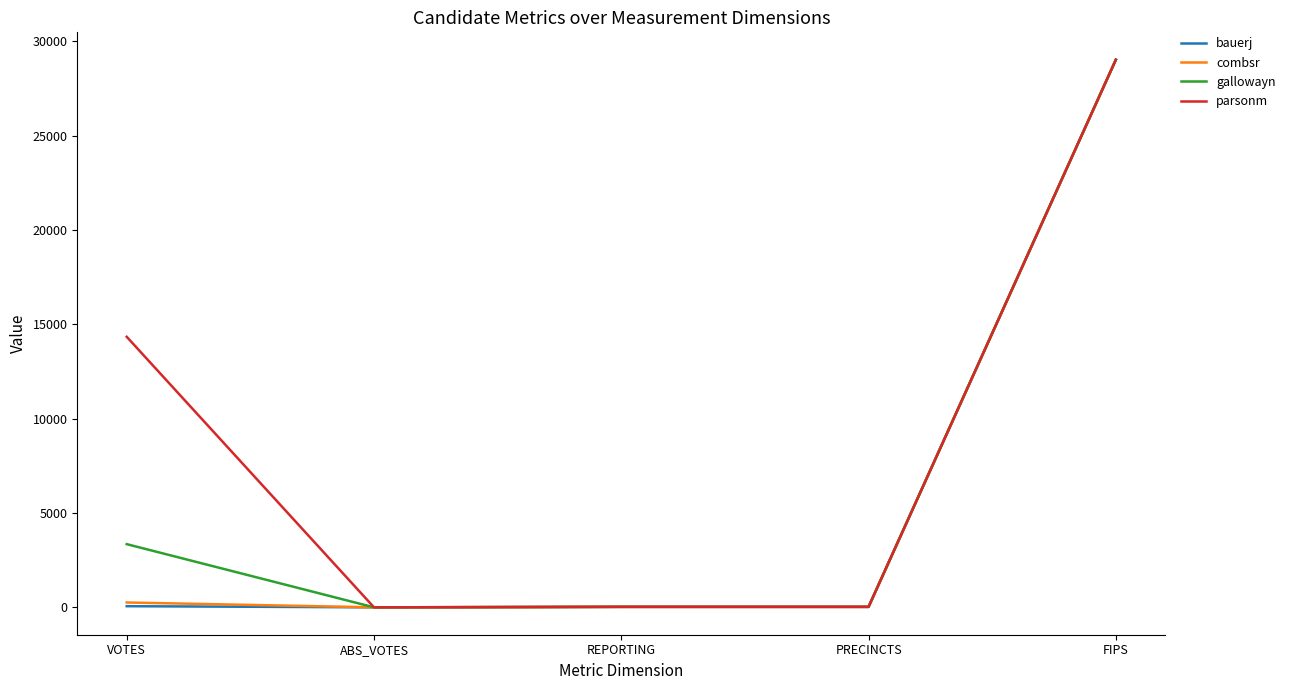

Read the combsr value at REPORTING, to the nearest 10.

30